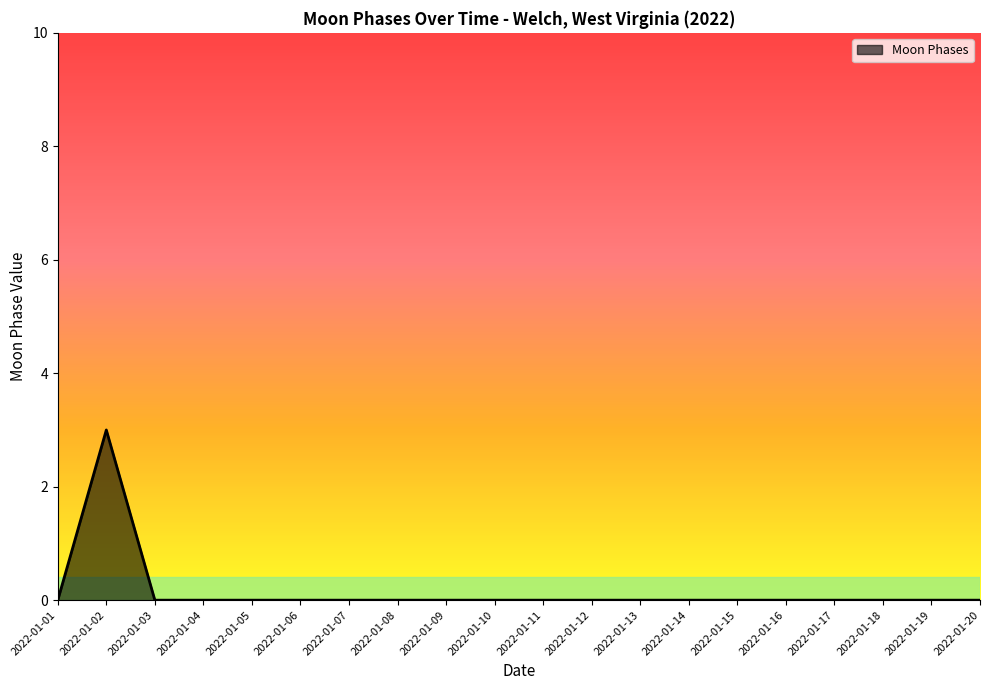

Does the chart display data point markers on the line(s)?

No